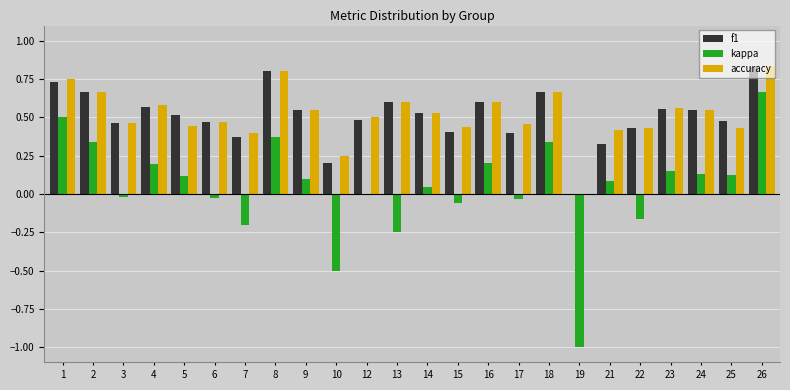

Between 10 and 25, which series saw the biggest shift?

kappa